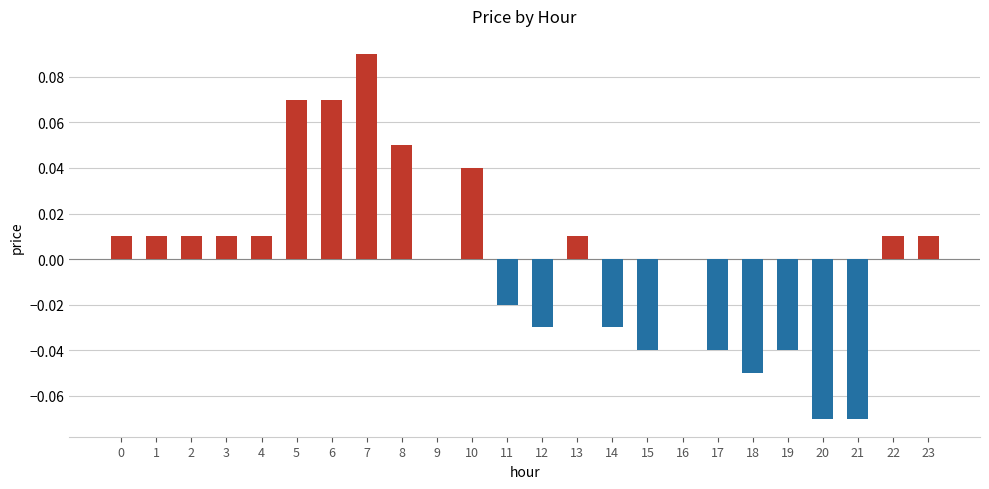

The value at 9 is 0.0. True or false?

True